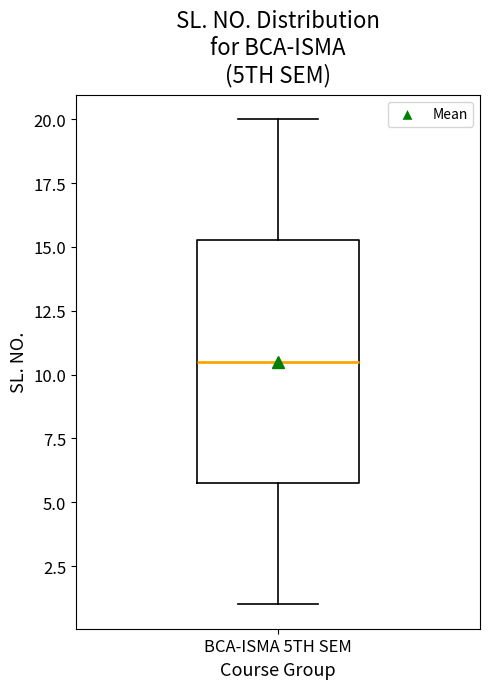

Where is the lower edge of the box for BCA-ISMA 5TH SEM on the y-axis? The values are not printed on the chart, so give them approximately, as read against the axis.

6.0